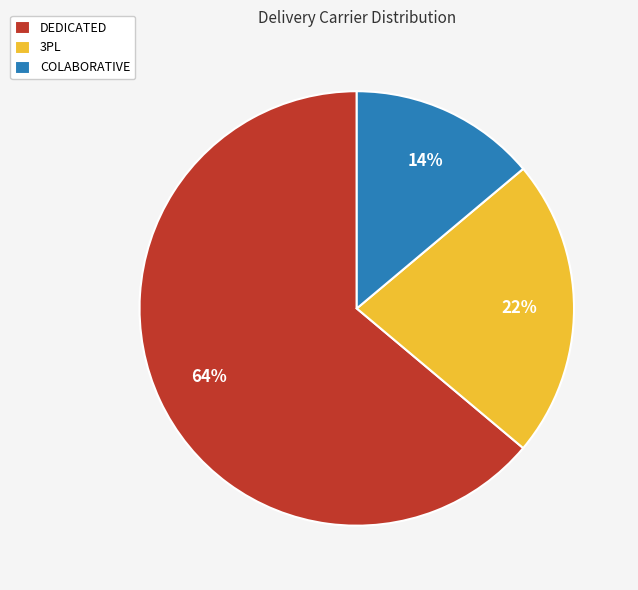

What is the largest slice in the pie chart?

DEDICATED